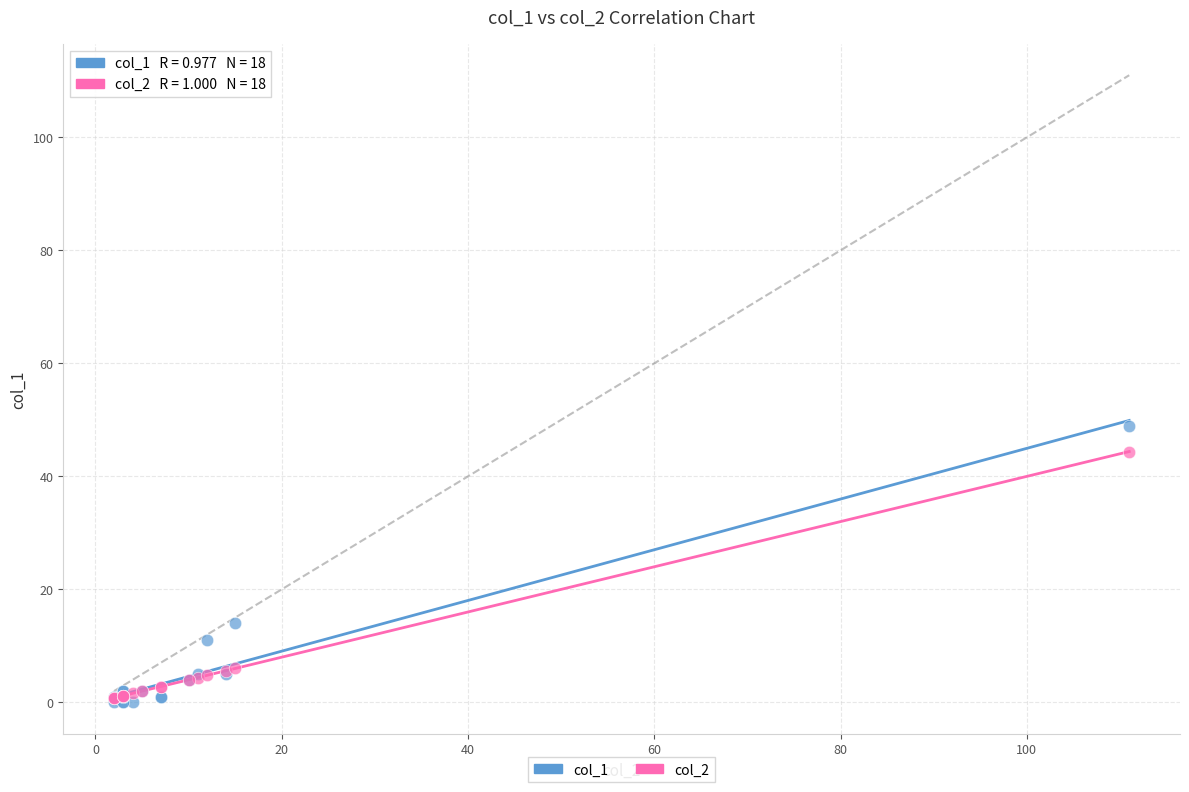

Across all series, what Y value is closest to 24?

14.0